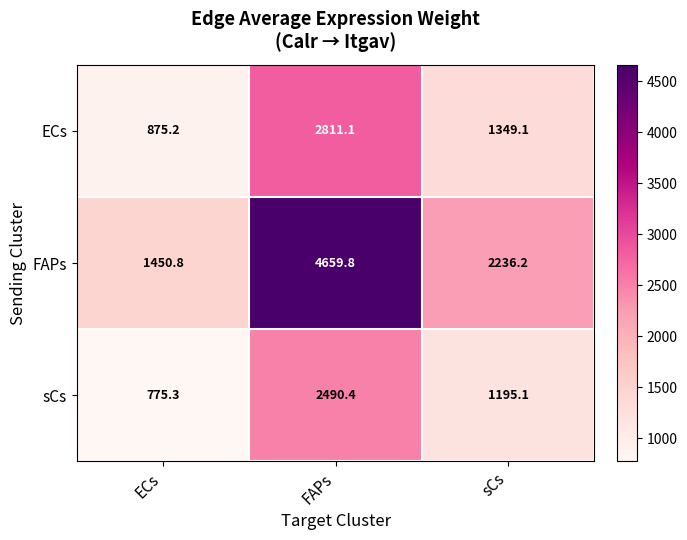

Count the number of data series in this chart.

3